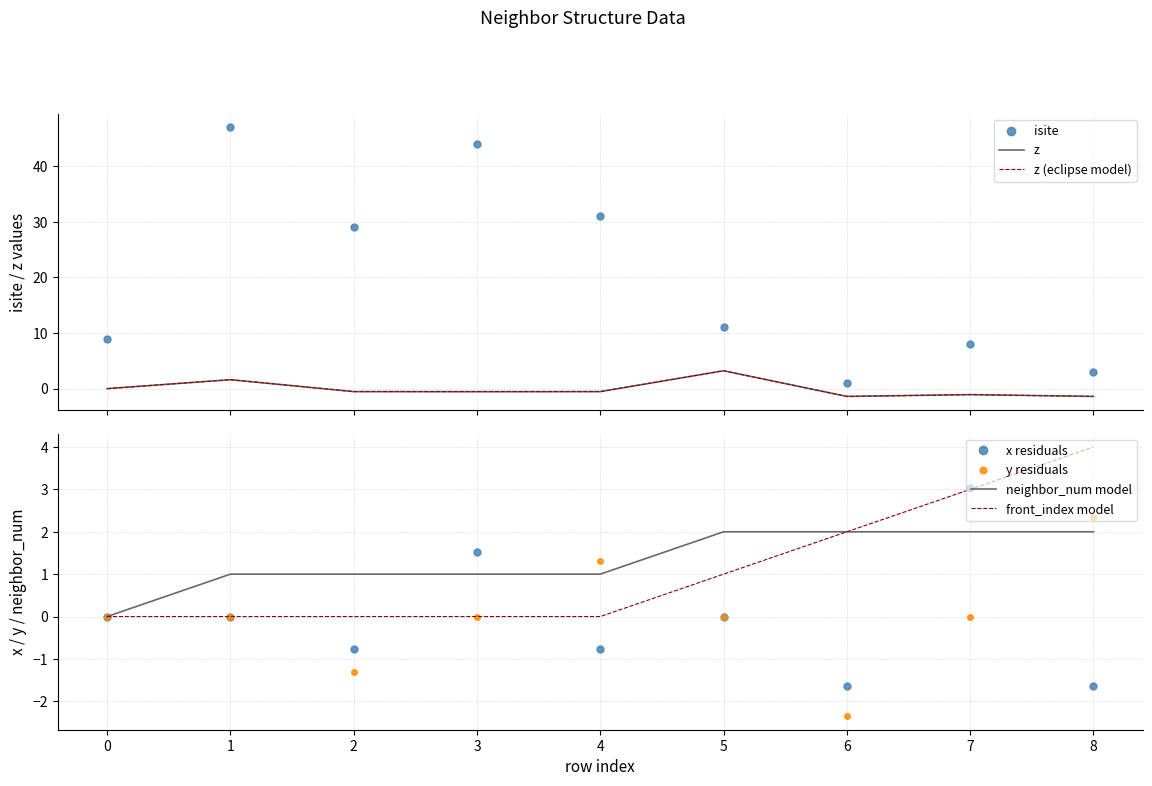

True or false: front_index has more than 0 interior local peaks.

False